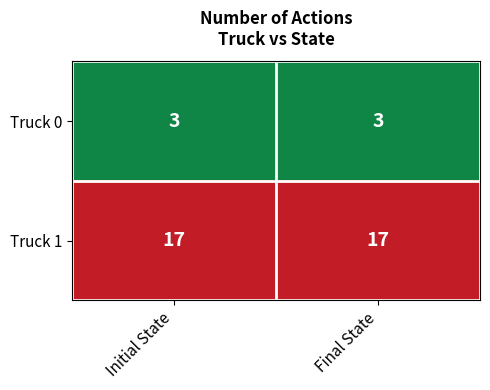

What is the sum of the Truck 1 values at Final State and Initial State?

34